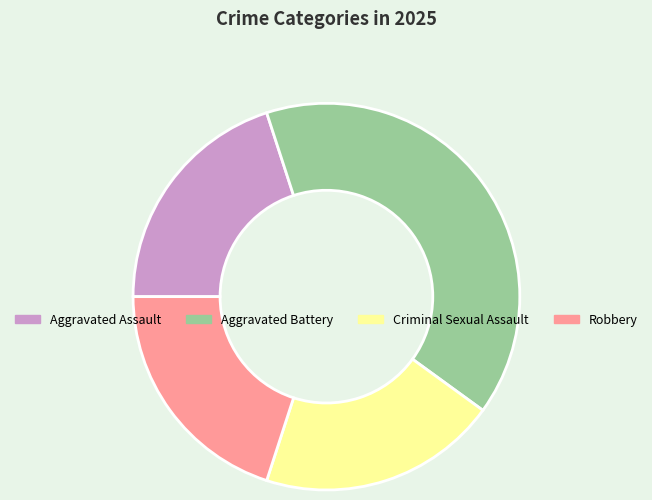

What is the ratio of the value at Robbery to the value at Aggravated Battery?

0.5